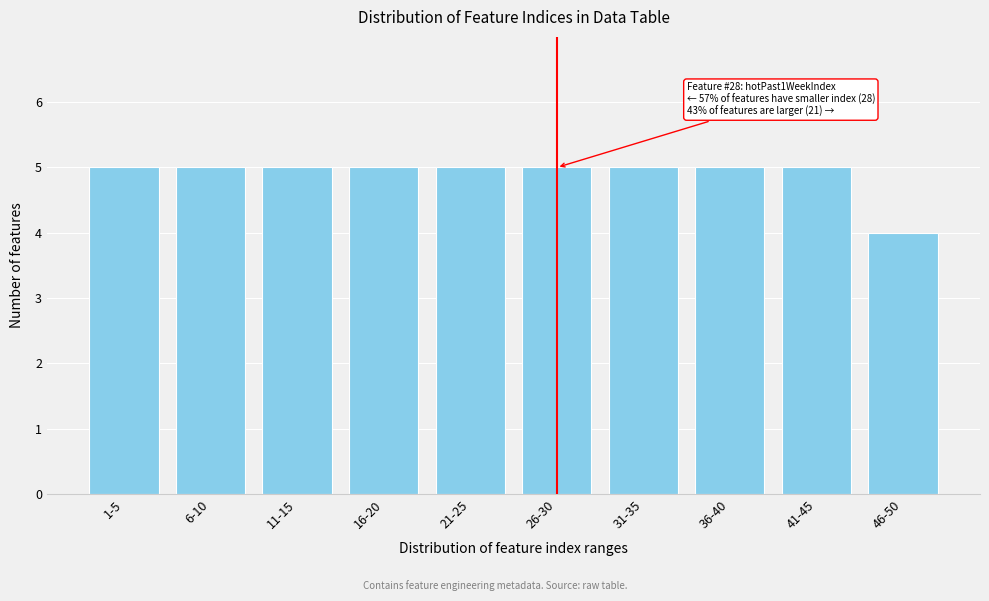

Reading left to right, extract all data points from this chart.

5	5	5	5	5	5	5	5	5	4